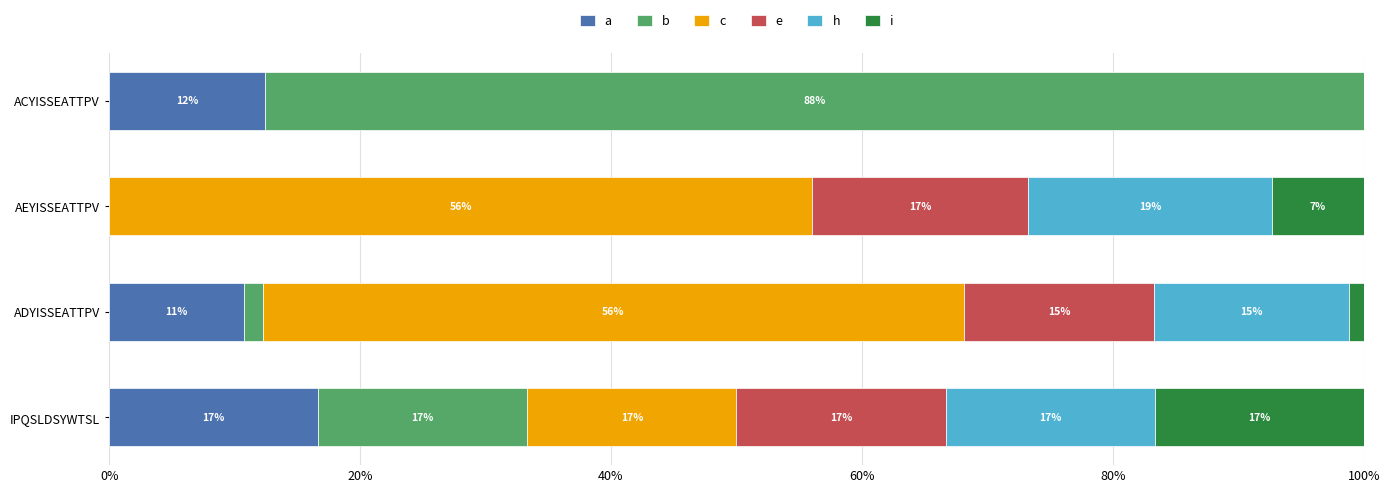

What are all the series names shown in the legend?

a, b, c, e, h, i